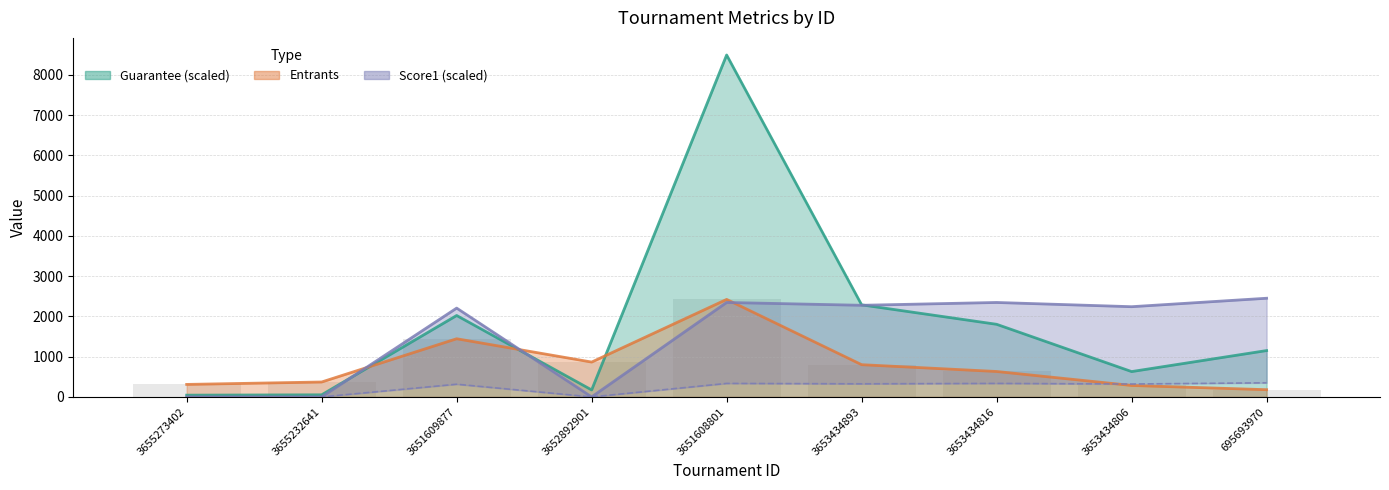

What position from the right is 695693970?

1